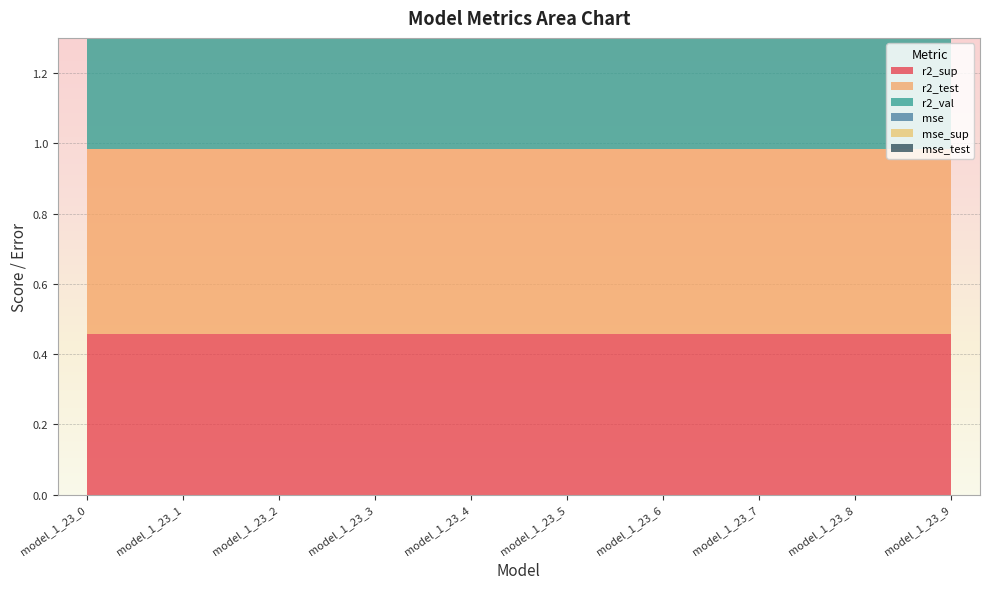

Reading right to left, transcribe all the data shown in this chart.

r2_sup: model_1_23_9=0.5	model_1_23_8=0.5	model_1_23_7=0.5	model_1_23_6=0.5	model_1_23_5=0.5	model_1_23_4=0.5	model_1_23_3=0.5	model_1_23_2=0.5	model_1_23_1=0.5	model_1_23_0=0.5
r2_test: model_1_23_9=0.5	model_1_23_8=0.5	model_1_23_7=0.5	model_1_23_6=0.5	model_1_23_5=0.5	model_1_23_4=0.5	model_1_23_3=0.5	model_1_23_2=0.5	model_1_23_1=0.5	model_1_23_0=0.5
r2_val: model_1_23_9=0.7	model_1_23_8=0.7	model_1_23_7=0.7	model_1_23_6=0.7	model_1_23_5=0.7	model_1_23_4=0.7	model_1_23_3=0.7	model_1_23_2=0.7	model_1_23_1=0.7	model_1_23_0=0.7
mse: model_1_23_9=0.0	model_1_23_8=0.0	model_1_23_7=0.0	model_1_23_6=0.0	model_1_23_5=0.0	model_1_23_4=0.0	model_1_23_3=0.0	model_1_23_2=0.0	model_1_23_1=0.0	model_1_23_0=0.0
mse_sup: model_1_23_9=0.3	model_1_23_8=0.3	model_1_23_7=0.3	model_1_23_6=0.3	model_1_23_5=0.3	model_1_23_4=0.3	model_1_23_3=0.3	model_1_23_2=0.3	model_1_23_1=0.3	model_1_23_0=0.3
mse_test: model_1_23_9=0.3	model_1_23_8=0.3	model_1_23_7=0.3	model_1_23_6=0.3	model_1_23_5=0.3	model_1_23_4=0.3	model_1_23_3=0.3	model_1_23_2=0.3	model_1_23_1=0.3	model_1_23_0=0.3